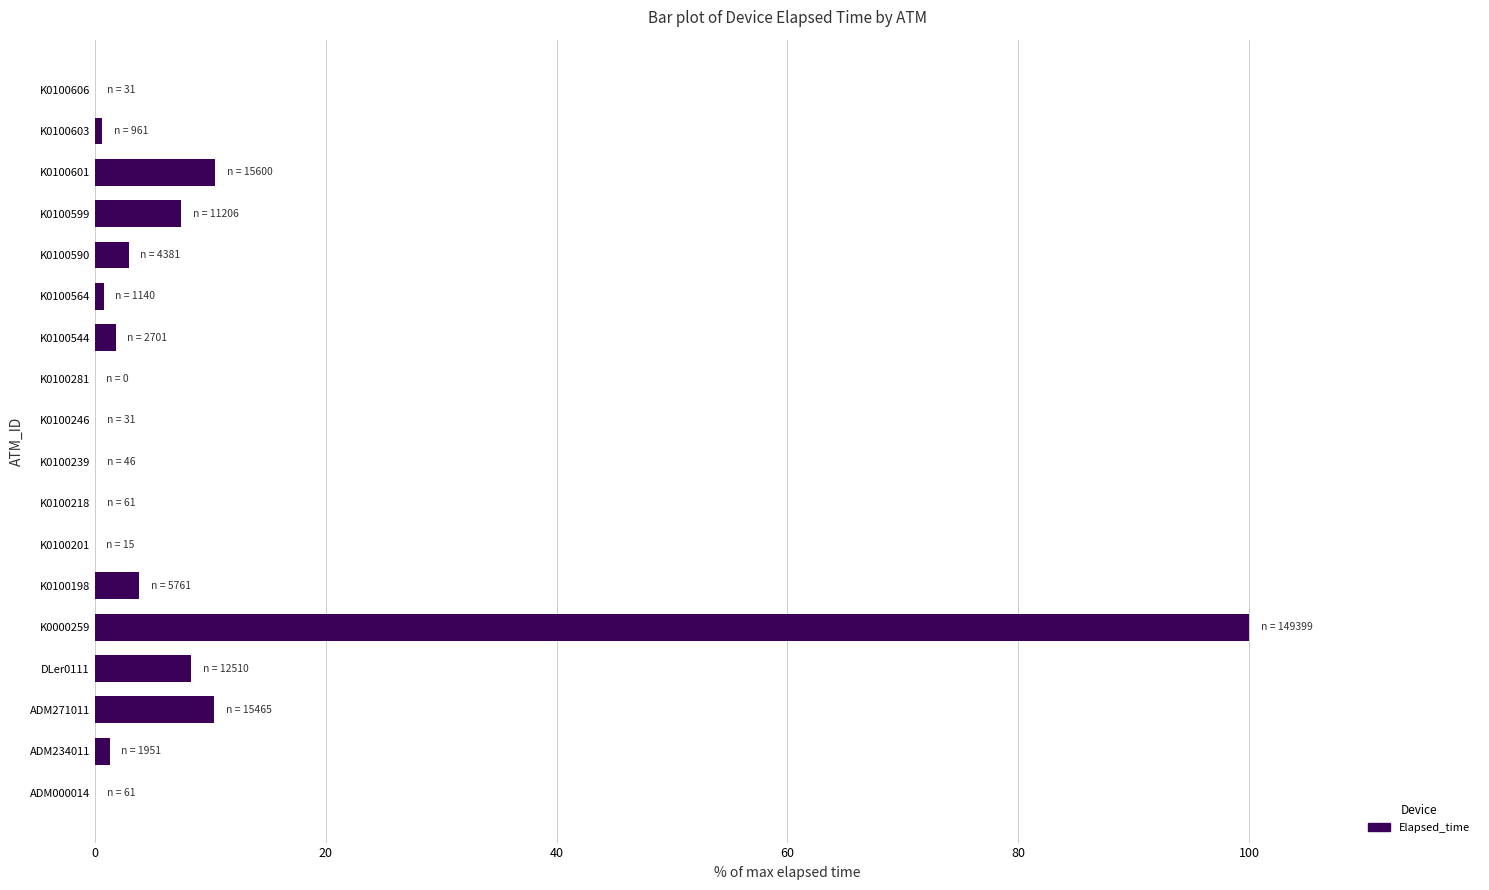

Read the value at K0100599.

7.5